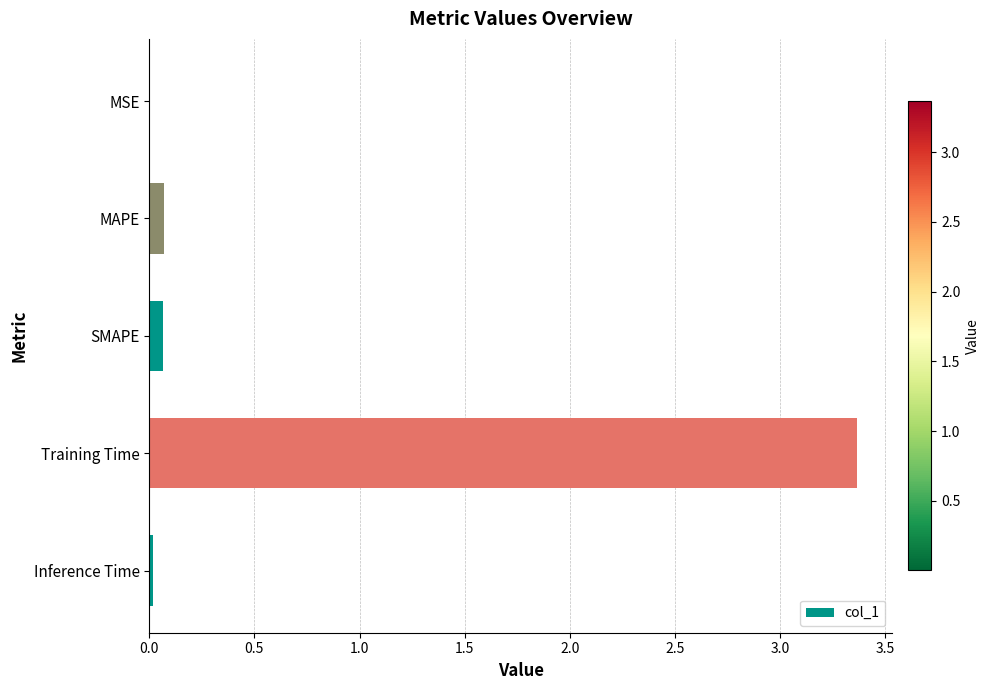

Between SMAPE and Training Time, which is larger?

Training Time